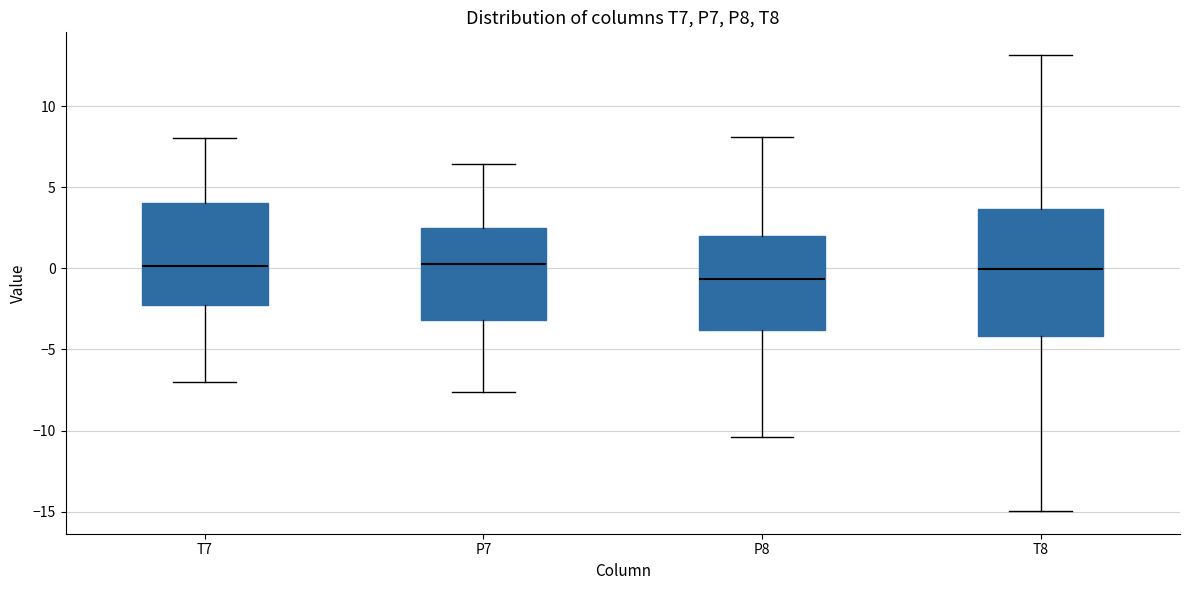

Reading left to right, transcribe this box plot: for each box, give where its median line is, the range the box spans, and where its two whiskers end, as read against the y-axis. The values are not printed on the chart, so give them approximately, as read against the axis.

T7: median 0.0, box -2.5 to 4.0, whiskers -7.0 to 8.0
P7: median 0.5, box -3.0 to 2.5, whiskers -7.5 to 6.5
P8: median -0.5, box -4.0 to 2.0, whiskers -10.5 to 8.0
T8: median 0.0, box -4.0 to 3.5, whiskers -15.0 to 13.0